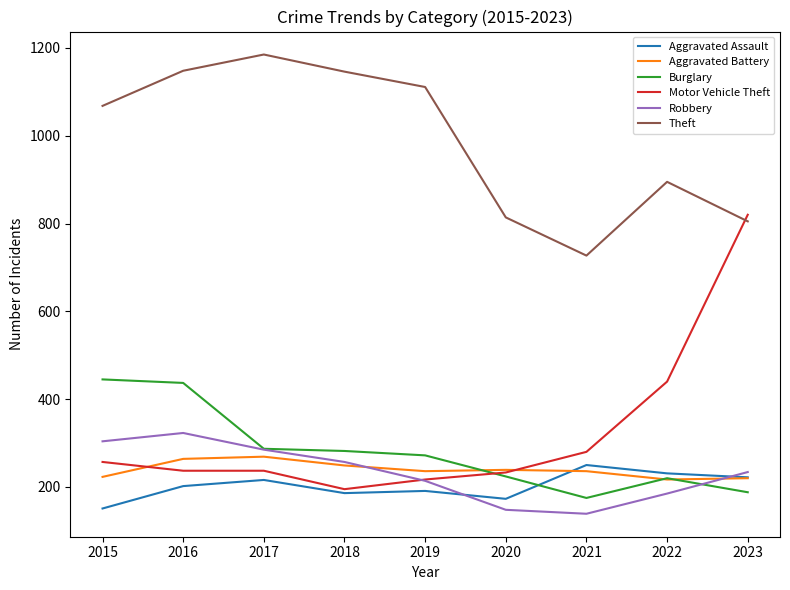

True or false: Theft and Aggravated Battery cross at least once.

False